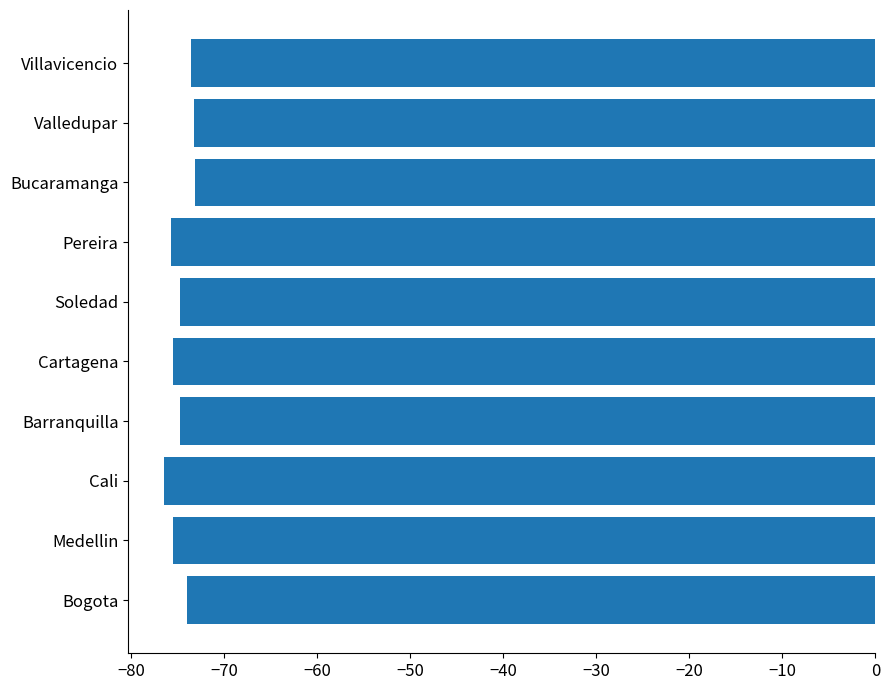

True or false: the data shows -74.8 at Barranquilla.

True